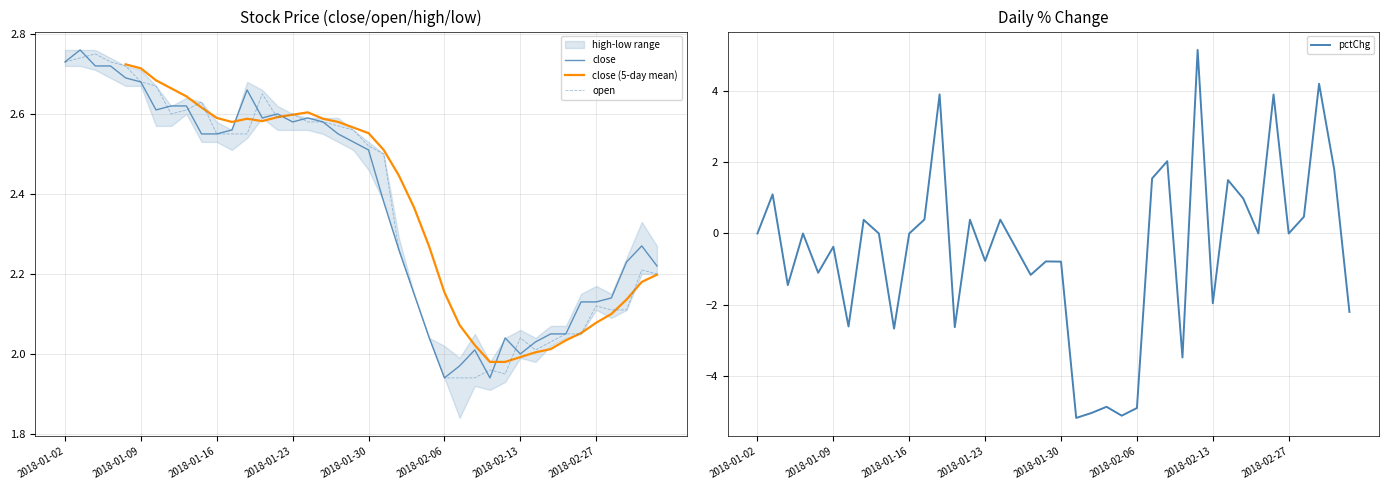

Does the chart have visible grid lines?

Yes